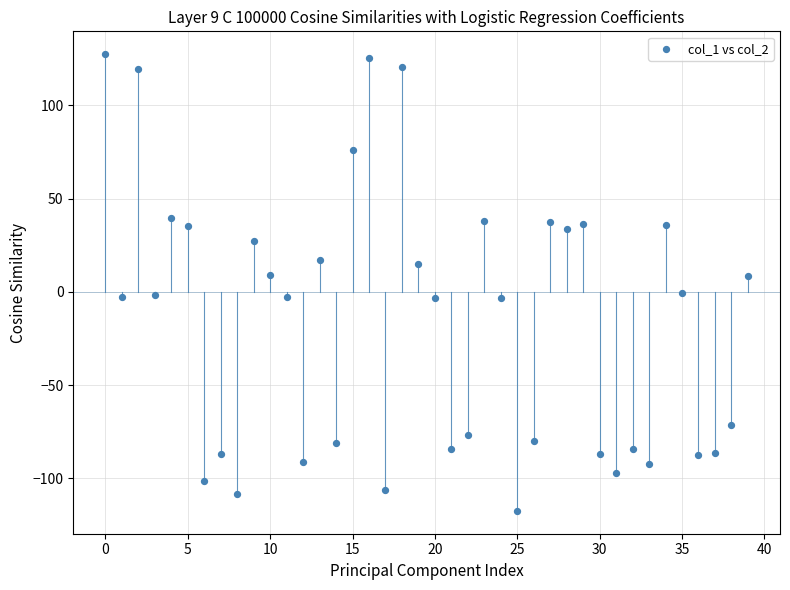

What is the range of Y values (max minus min)?

245.0